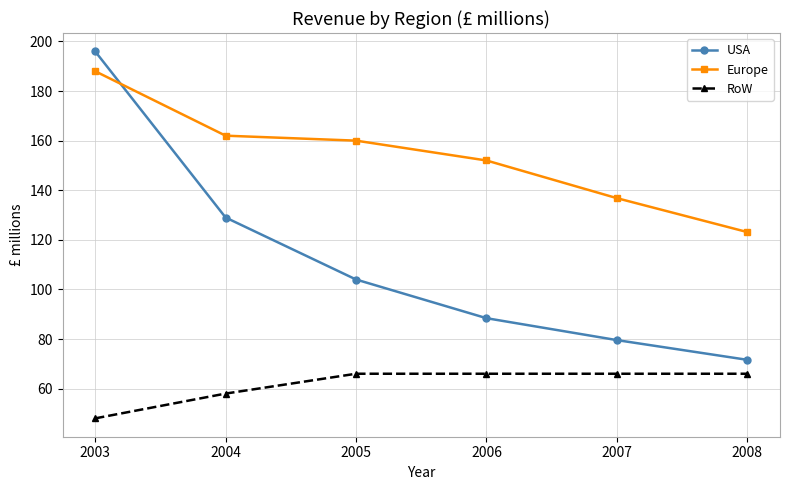

What is the difference between the USA values at 2006 and 2005?

15.6